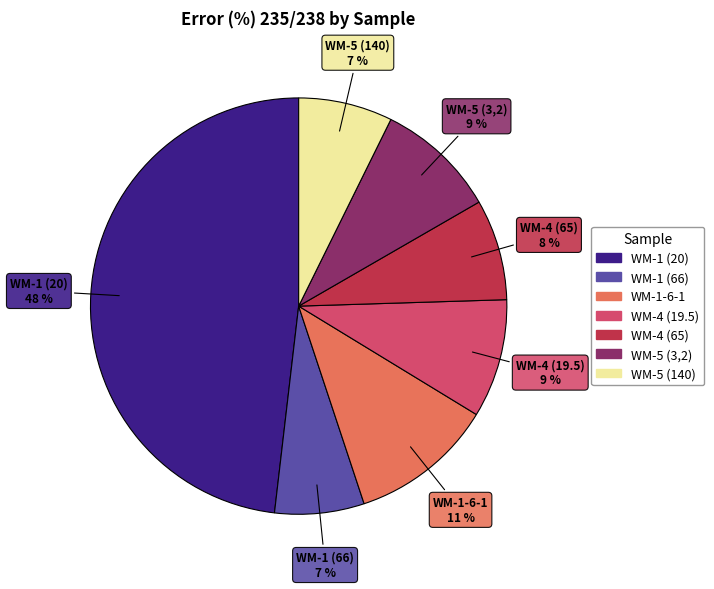

Combined, do WM-1 (20) and WM-4 (65) account for over 50%?

Yes